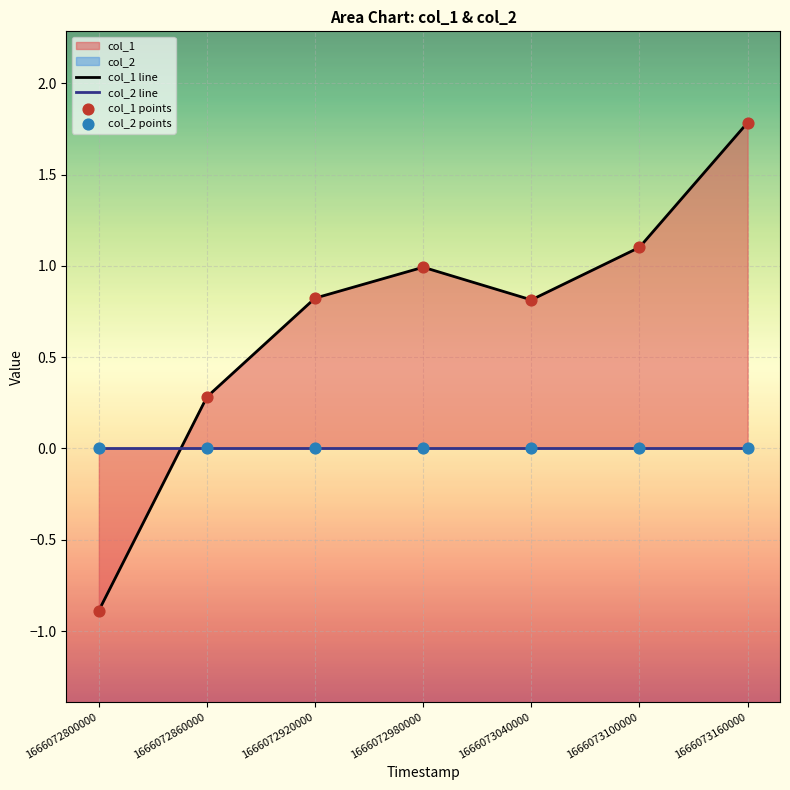

Which series contains the highest Y value?

col_1 line